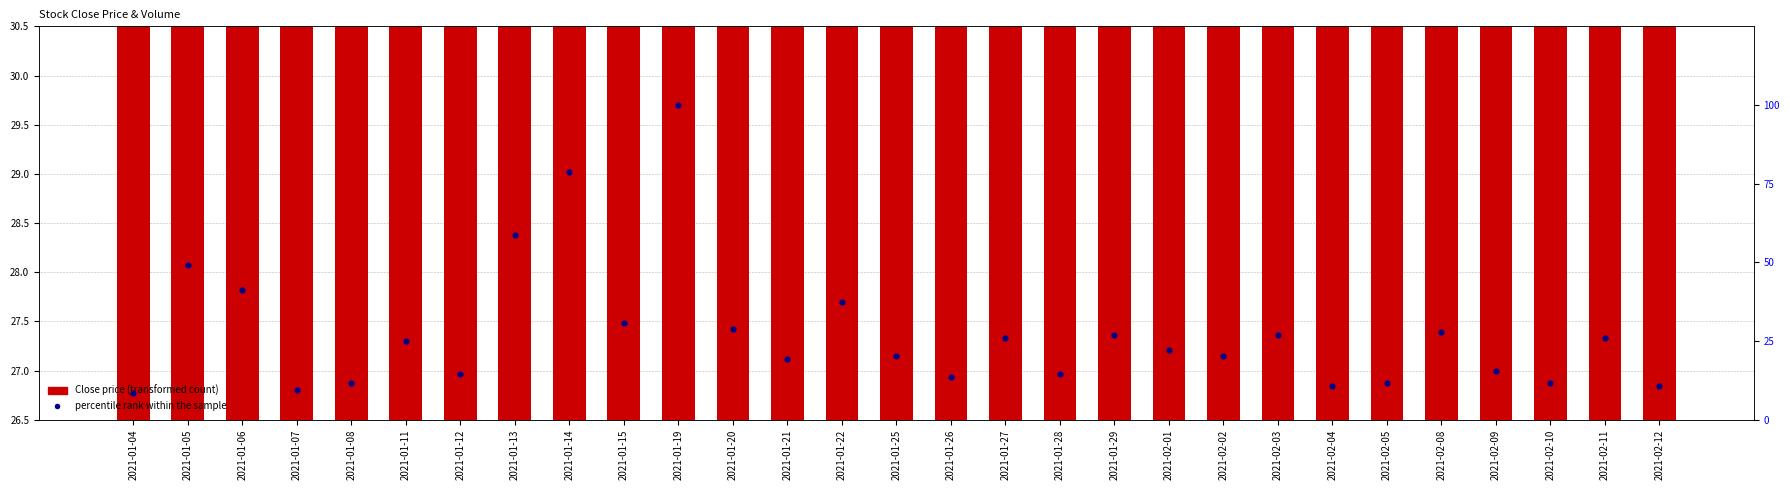

At how many categories does at least one series exceed 43?

4